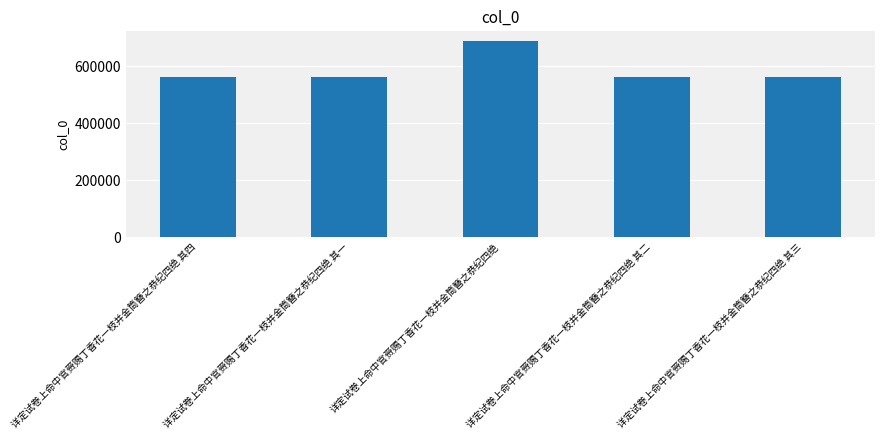

True or false: the data shows 688750 at 详定试卷上命中官赍赐丁香花一枝并金筒簪之恭纪四绝.

True